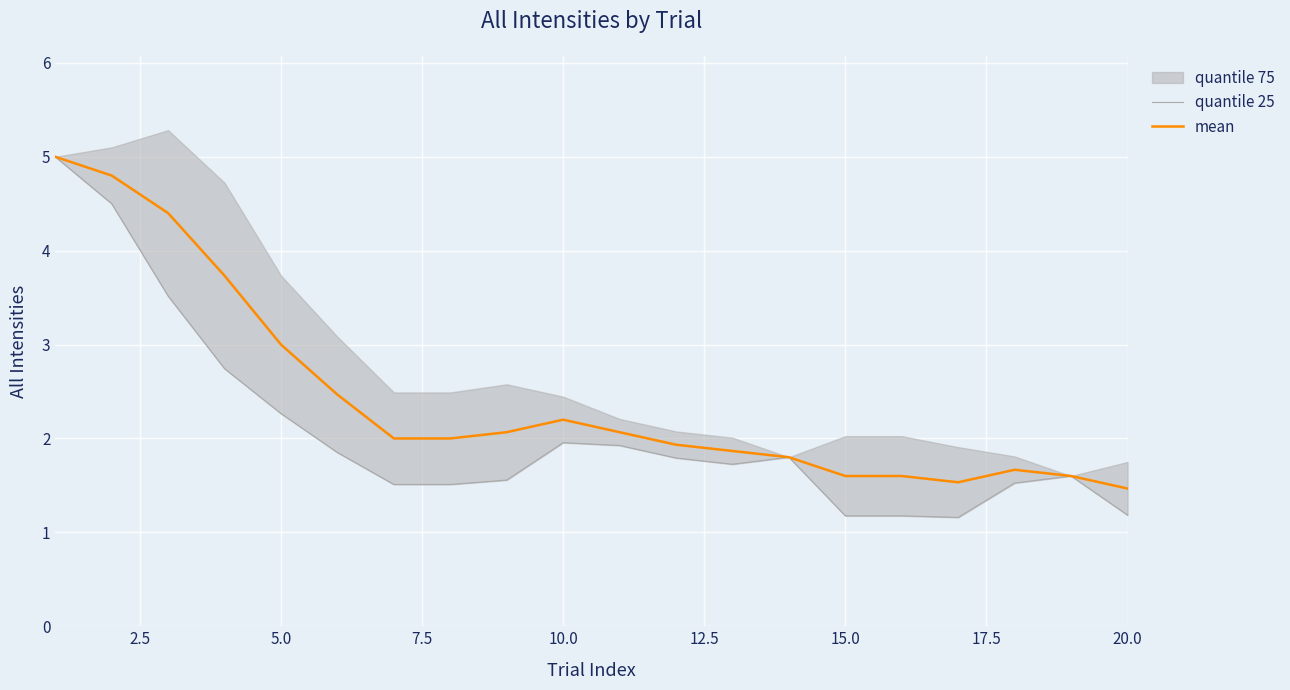

True or false: mean and quantile 25 cross at least once.

False